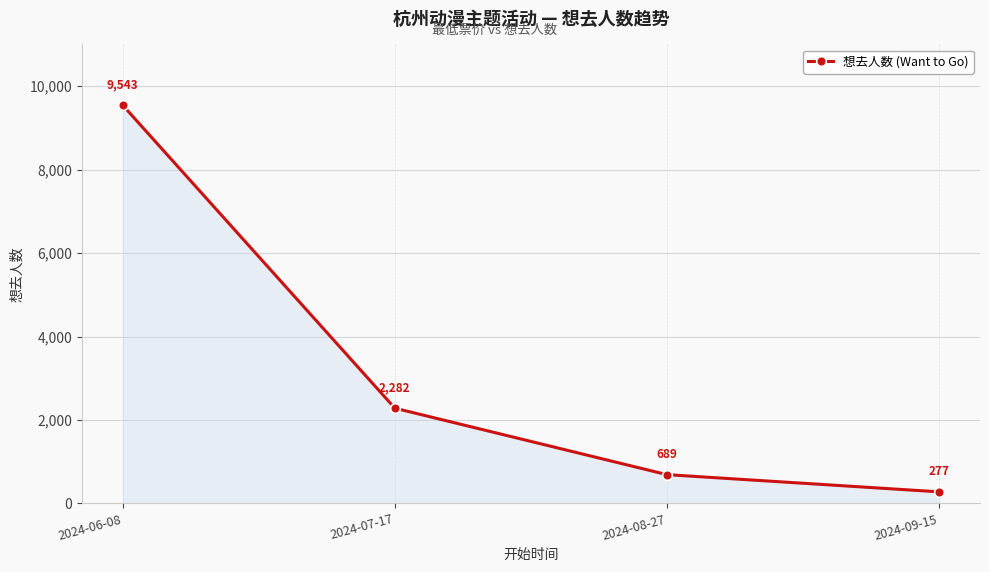

How many series are shown in this chart?

1